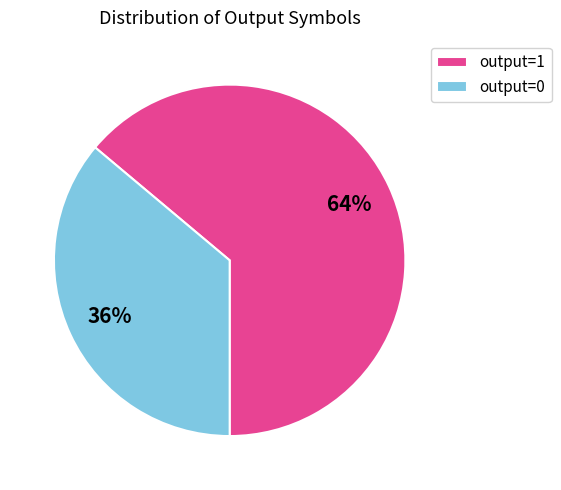

Is there any slice that represents more than half of the pie?

Yes